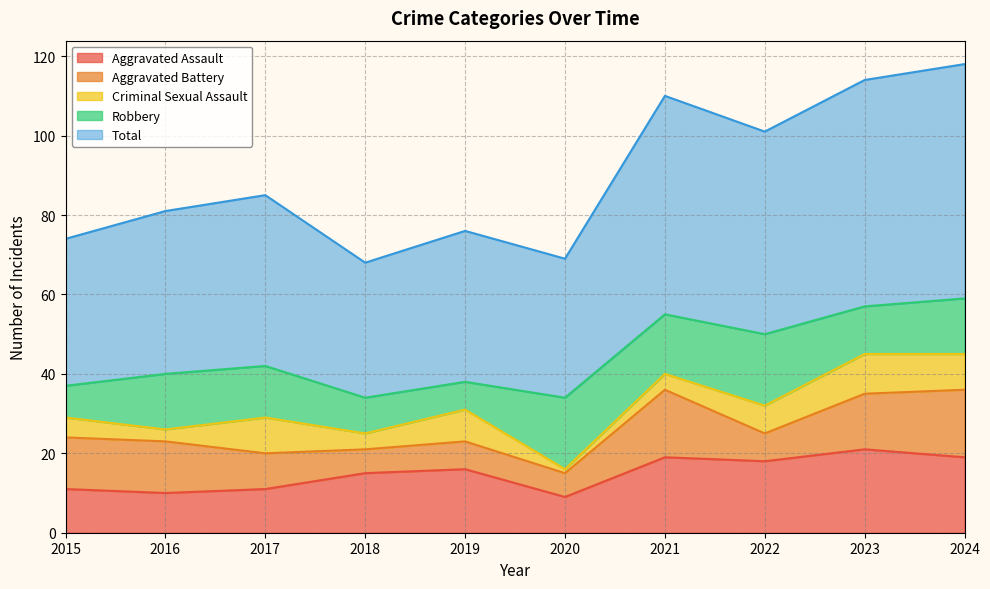

How many data points in Total are less than 43?

5